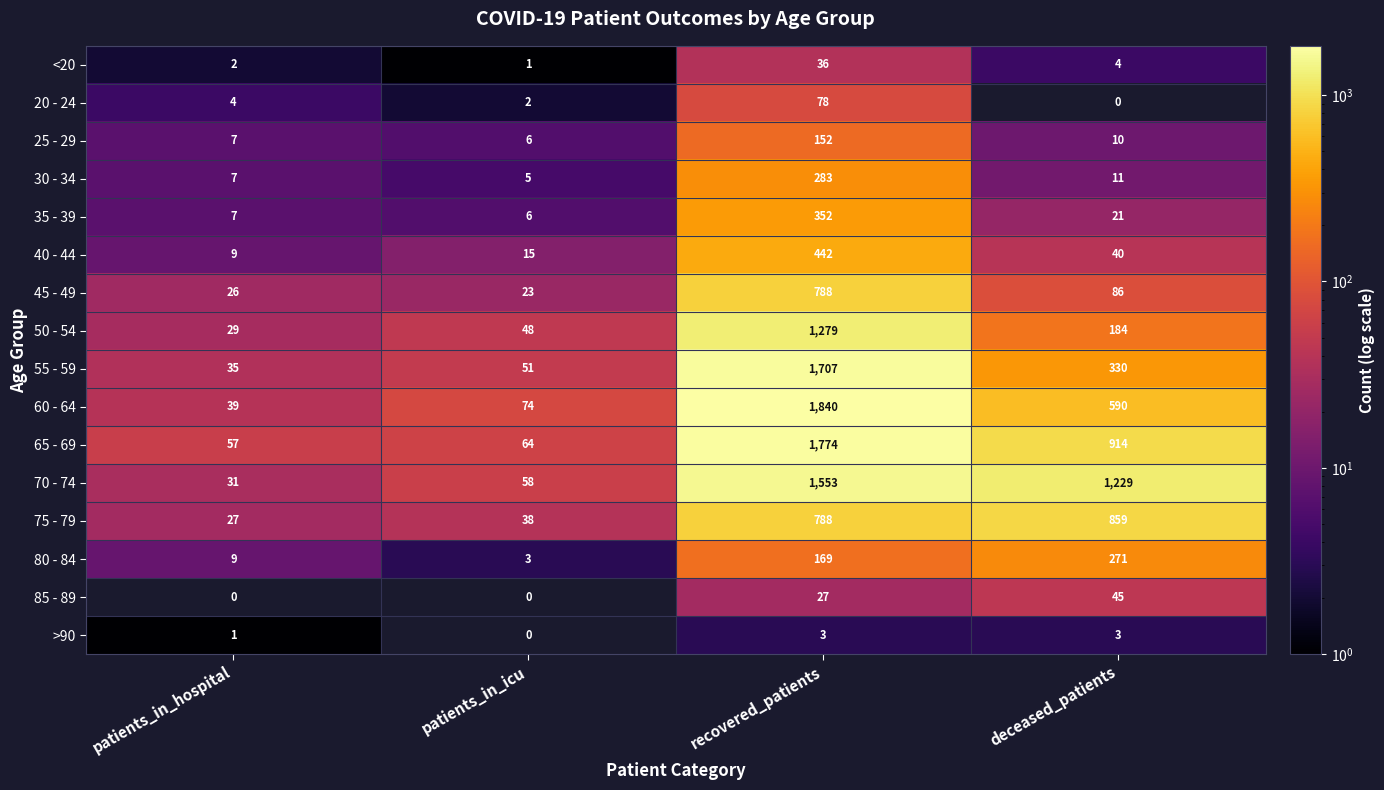

What is the maximum value for 85 - 89?

45